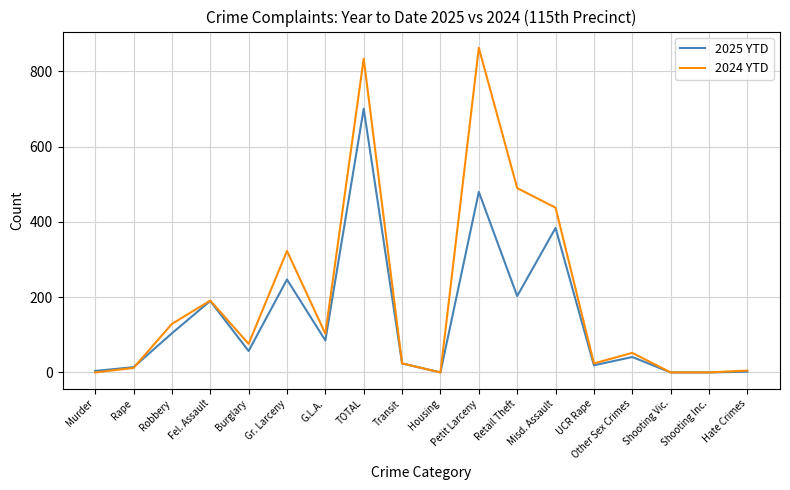

Which series has the largest range (max minus min)?

2024 YTD